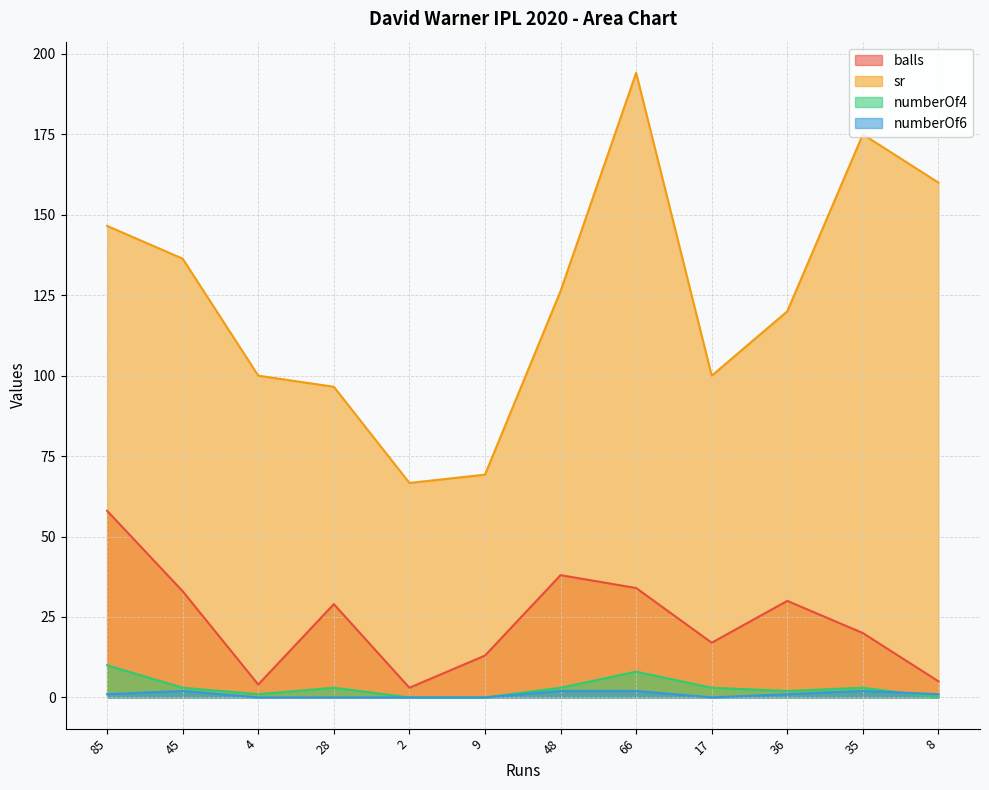

How many categories are shown in the chart?

12